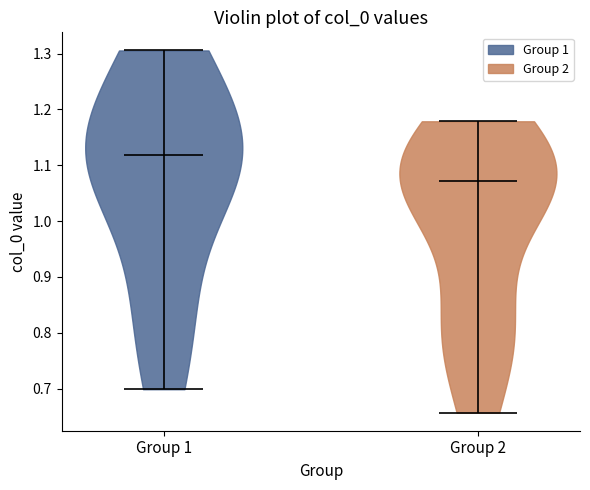

Which violin has the highest median line?

Group 1